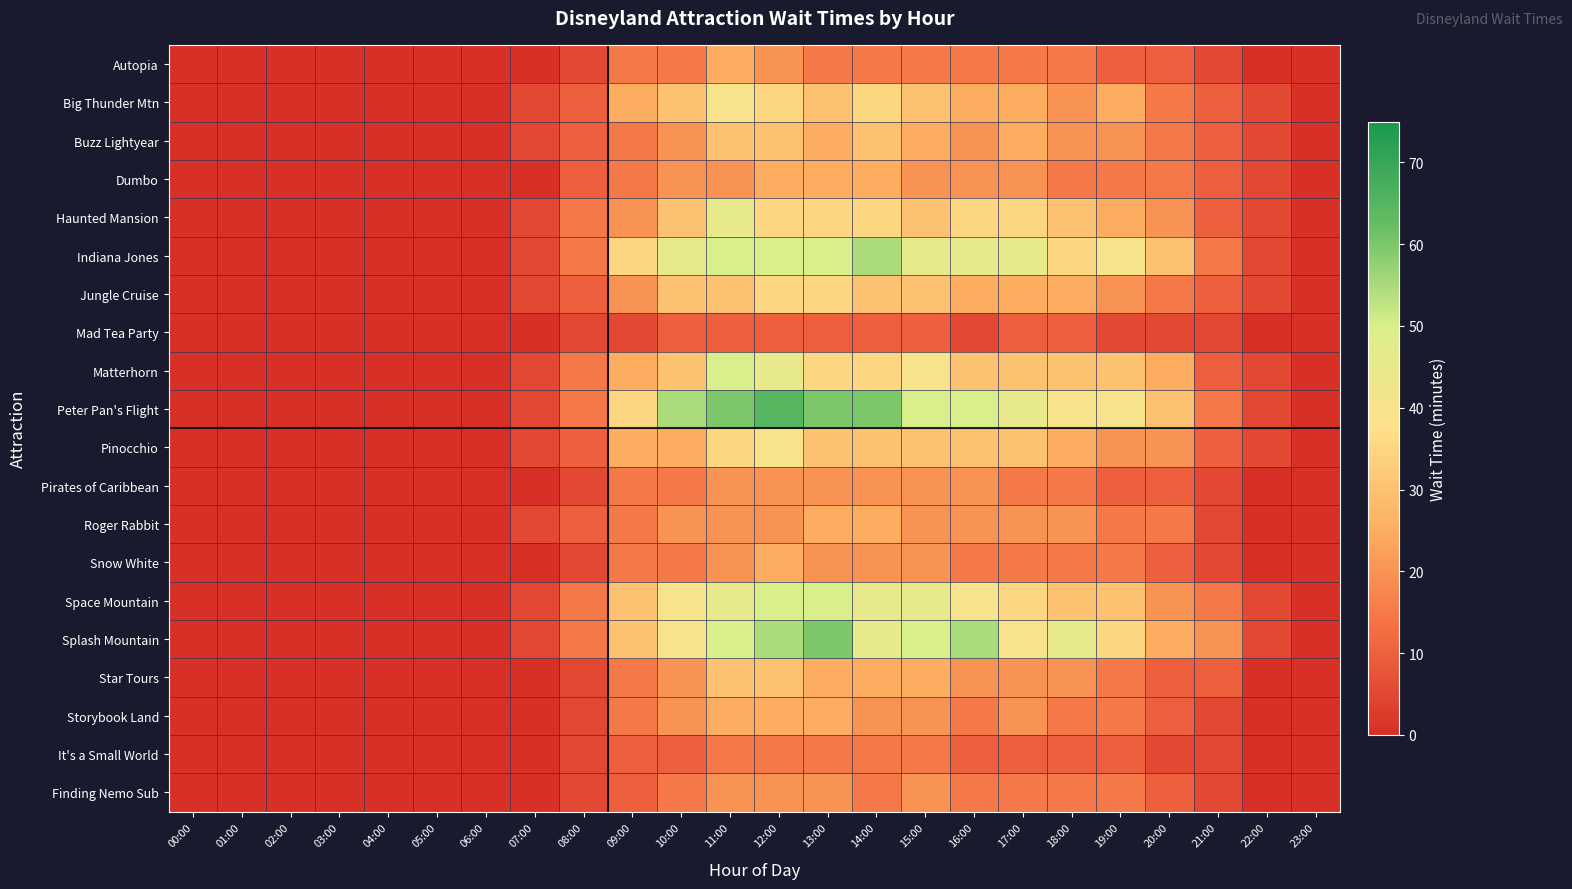

Reading left to right, extract all data points from this chart.

Autopia: 00:00=0	01:00=0	02:00=0	03:00=0	04:00=0	05:00=0	06:00=0	07:00=0	08:00=5	09:00=15	10:00=15	11:00=25	12:00=20	13:00=15	14:00=15	15:00=15	16:00=15	17:00=15	18:00=15	19:00=10	20:00=10	21:00=5	22:00=0	23:00=0
Big Thunder Mtn: 00:00=0	01:00=0	02:00=0	03:00=0	04:00=0	05:00=0	06:00=0	07:00=5	08:00=10	09:00=25	10:00=30	11:00=40	12:00=35	13:00=30	14:00=35	15:00=30	16:00=25	17:00=25	18:00=20	19:00=25	20:00=15	21:00=10	22:00=5	23:00=0
Buzz Lightyear: 00:00=0	01:00=0	02:00=0	03:00=0	04:00=0	05:00=0	06:00=0	07:00=5	08:00=10	09:00=15	10:00=20	11:00=30	12:00=30	13:00=25	14:00=30	15:00=25	16:00=20	17:00=25	18:00=20	19:00=20	20:00=15	21:00=10	22:00=5	23:00=0
Dumbo: 00:00=0	01:00=0	02:00=0	03:00=0	04:00=0	05:00=0	06:00=0	07:00=0	08:00=10	09:00=15	10:00=20	11:00=20	12:00=25	13:00=25	14:00=25	15:00=20	16:00=20	17:00=20	18:00=15	19:00=15	20:00=15	21:00=10	22:00=5	23:00=0
Haunted Mansion: 00:00=0	01:00=0	02:00=0	03:00=0	04:00=0	05:00=0	06:00=0	07:00=5	08:00=15	09:00=20	10:00=30	11:00=45	12:00=35	13:00=35	14:00=35	15:00=30	16:00=35	17:00=35	18:00=30	19:00=25	20:00=20	21:00=10	22:00=5	23:00=0
Indiana Jones: 00:00=0	01:00=0	02:00=0	03:00=0	04:00=0	05:00=0	06:00=0	07:00=5	08:00=15	09:00=35	10:00=45	11:00=50	12:00=50	13:00=50	14:00=55	15:00=45	16:00=45	17:00=45	18:00=35	19:00=40	20:00=30	21:00=15	22:00=5	23:00=0
Jungle Cruise: 00:00=0	01:00=0	02:00=0	03:00=0	04:00=0	05:00=0	06:00=0	07:00=5	08:00=10	09:00=20	10:00=30	11:00=30	12:00=35	13:00=35	14:00=30	15:00=30	16:00=25	17:00=25	18:00=25	19:00=20	20:00=15	21:00=10	22:00=5	23:00=0
Mad Tea Party: 00:00=0	01:00=0	02:00=0	03:00=0	04:00=0	05:00=0	06:00=0	07:00=0	08:00=5	09:00=5	10:00=10	11:00=10	12:00=10	13:00=10	14:00=10	15:00=10	16:00=5	17:00=10	18:00=10	19:00=5	20:00=5	21:00=5	22:00=0	23:00=0
Matterhorn: 00:00=0	01:00=0	02:00=0	03:00=0	04:00=0	05:00=0	06:00=0	07:00=5	08:00=15	09:00=25	10:00=30	11:00=50	12:00=45	13:00=35	14:00=35	15:00=40	16:00=30	17:00=30	18:00=30	19:00=30	20:00=25	21:00=10	22:00=5	23:00=0
Peter Pan's Flight: 00:00=0	01:00=0	02:00=0	03:00=0	04:00=0	05:00=0	06:00=0	07:00=5	08:00=15	09:00=35	10:00=55	11:00=60	12:00=65	13:00=60	14:00=60	15:00=50	16:00=50	17:00=45	18:00=40	19:00=40	20:00=30	21:00=15	22:00=5	23:00=0
Pinocchio: 00:00=0	01:00=0	02:00=0	03:00=0	04:00=0	05:00=0	06:00=0	07:00=5	08:00=10	09:00=25	10:00=25	11:00=35	12:00=40	13:00=30	14:00=30	15:00=30	16:00=30	17:00=30	18:00=25	19:00=20	20:00=20	21:00=10	22:00=5	23:00=0
Pirates of Caribbean: 00:00=0	01:00=0	02:00=0	03:00=0	04:00=0	05:00=0	06:00=0	07:00=0	08:00=5	09:00=15	10:00=15	11:00=20	12:00=20	13:00=20	14:00=20	15:00=20	16:00=20	17:00=15	18:00=15	19:00=10	20:00=10	21:00=5	22:00=0	23:00=0
Roger Rabbit: 00:00=0	01:00=0	02:00=0	03:00=0	04:00=0	05:00=0	06:00=0	07:00=5	08:00=10	09:00=15	10:00=20	11:00=20	12:00=20	13:00=25	14:00=25	15:00=20	16:00=20	17:00=20	18:00=20	19:00=15	20:00=15	21:00=5	22:00=0	23:00=0
Snow White: 00:00=0	01:00=0	02:00=0	03:00=0	04:00=0	05:00=0	06:00=0	07:00=0	08:00=5	09:00=15	10:00=15	11:00=20	12:00=25	13:00=20	14:00=20	15:00=20	16:00=15	17:00=15	18:00=15	19:00=15	20:00=10	21:00=5	22:00=0	23:00=0
Space Mountain: 00:00=0	01:00=0	02:00=0	03:00=0	04:00=0	05:00=0	06:00=0	07:00=5	08:00=15	09:00=30	10:00=40	11:00=45	12:00=50	13:00=50	14:00=45	15:00=45	16:00=40	17:00=35	18:00=30	19:00=30	20:00=20	21:00=15	22:00=5	23:00=0
Splash Mountain: 00:00=0	01:00=0	02:00=0	03:00=0	04:00=0	05:00=0	06:00=0	07:00=5	08:00=15	09:00=30	10:00=40	11:00=50	12:00=55	13:00=60	14:00=45	15:00=50	16:00=55	17:00=40	18:00=45	19:00=35	20:00=25	21:00=20	22:00=5	23:00=0
Star Tours: 00:00=0	01:00=0	02:00=0	03:00=0	04:00=0	05:00=0	06:00=0	07:00=0	08:00=5	09:00=15	10:00=20	11:00=30	12:00=30	13:00=25	14:00=25	15:00=25	16:00=20	17:00=20	18:00=20	19:00=15	20:00=10	21:00=10	22:00=0	23:00=0
Storybook Land: 00:00=0	01:00=0	02:00=0	03:00=0	04:00=0	05:00=0	06:00=0	07:00=0	08:00=5	09:00=15	10:00=20	11:00=25	12:00=25	13:00=25	14:00=20	15:00=20	16:00=15	17:00=20	18:00=15	19:00=15	20:00=10	21:00=5	22:00=0	23:00=0
It's a Small World: 00:00=0	01:00=0	02:00=0	03:00=0	04:00=0	05:00=0	06:00=0	07:00=0	08:00=5	09:00=10	10:00=10	11:00=15	12:00=15	13:00=15	14:00=15	15:00=15	16:00=10	17:00=10	18:00=10	19:00=10	20:00=5	21:00=5	22:00=0	23:00=0
Finding Nemo Sub: 00:00=0	01:00=0	02:00=0	03:00=0	04:00=0	05:00=0	06:00=0	07:00=0	08:00=5	09:00=10	10:00=15	11:00=20	12:00=20	13:00=20	14:00=15	15:00=20	16:00=15	17:00=15	18:00=15	19:00=15	20:00=10	21:00=5	22:00=0	23:00=0